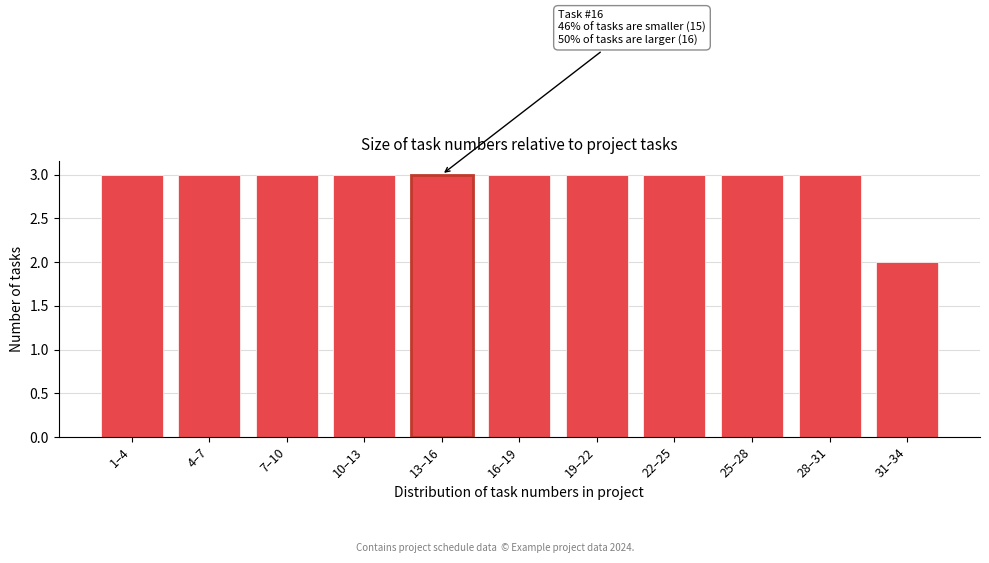

Reading right to left, extract all data points from this chart.

31–34=2	28–31=3	25–28=3	22–25=3	19–22=3	16–19=3	13–16=3	10–13=3	7–10=3	4–7=3	1–4=3